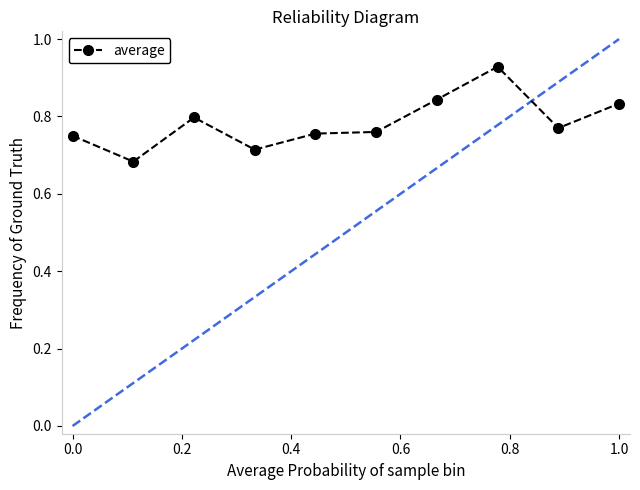

What is the sum of all values?

7.8